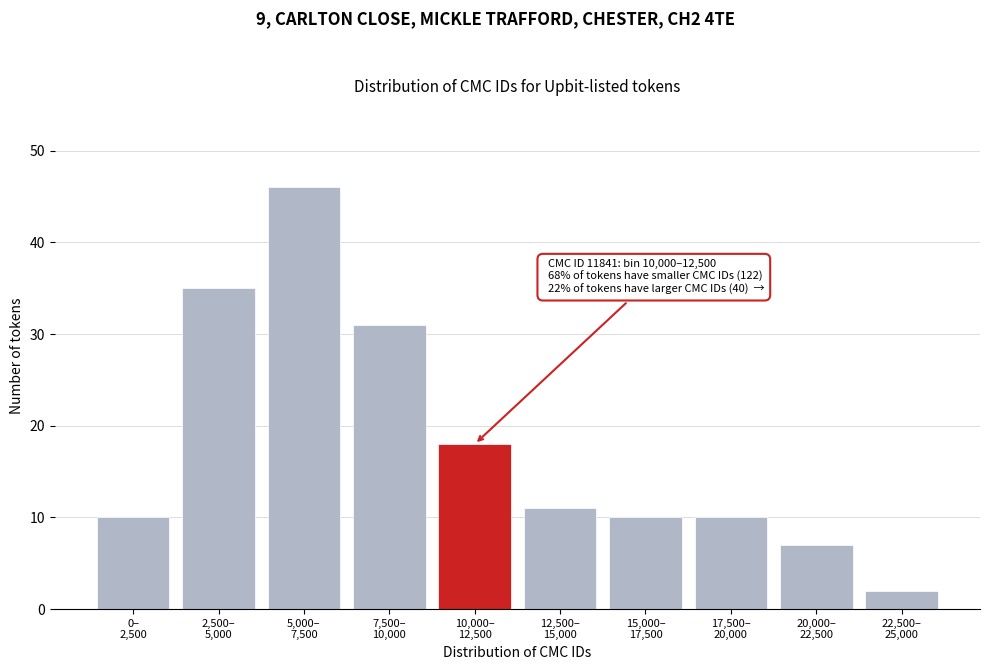

Reading right to left, what are all the values shown in this chart?

2	7	10	10	11	18	31	46	35	10